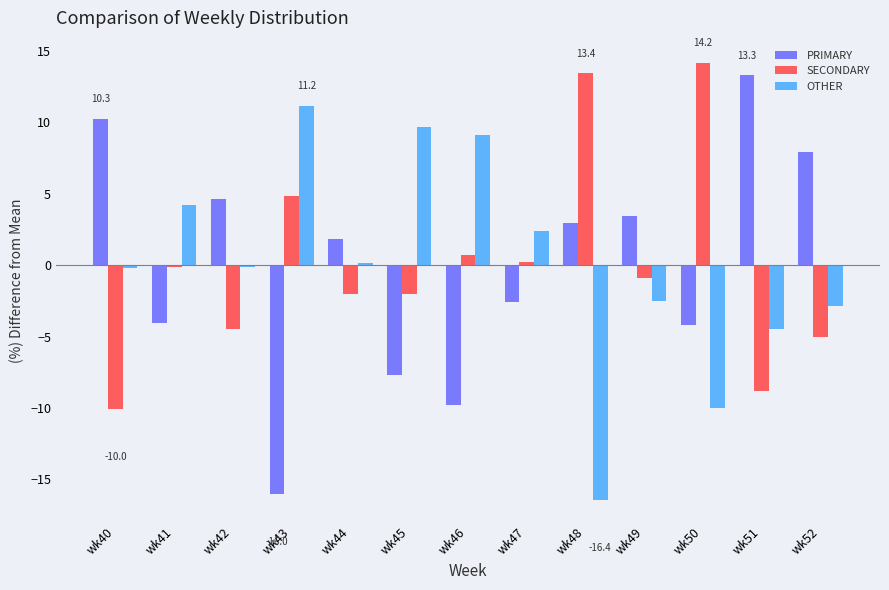

Count the number of categories in the chart.

13